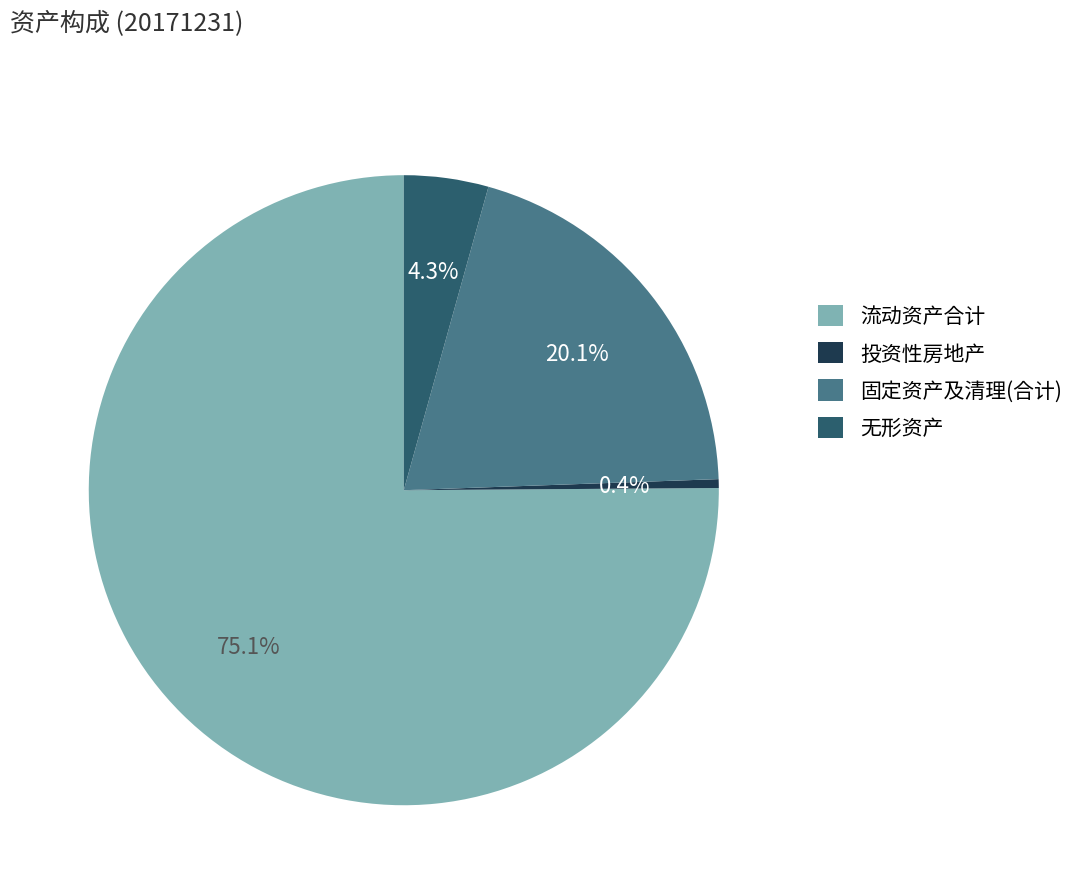

What is the largest slice in the pie chart?

流动资产合计